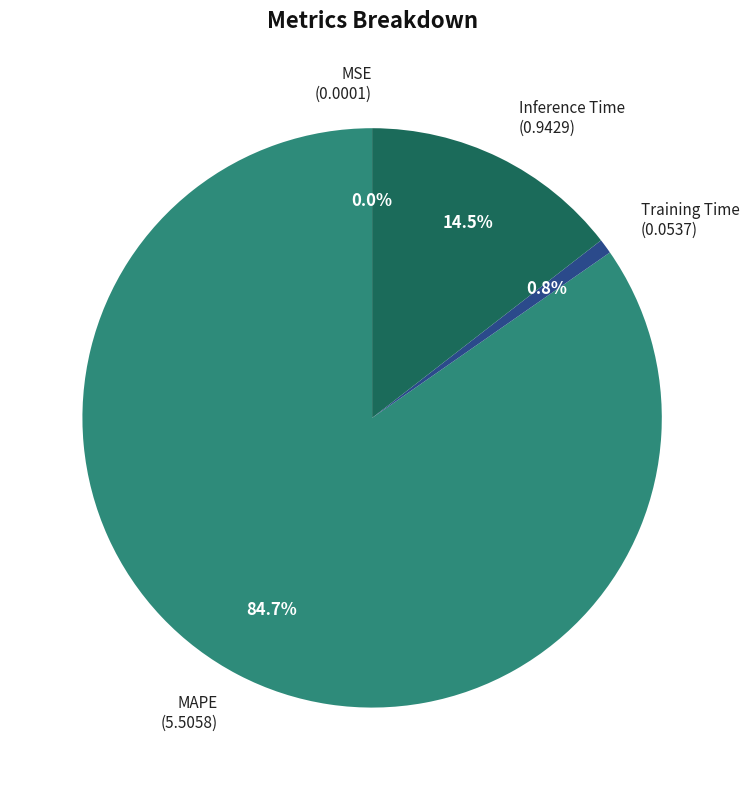

Between Inference Time and Training Time, which is larger?

Inference Time